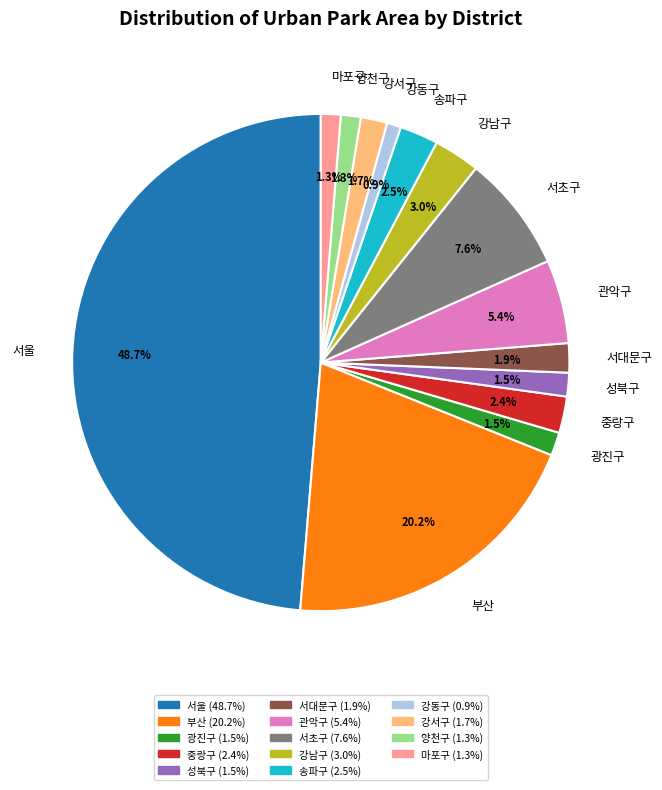

Between 중랑구 and 강서구, which is larger?

중랑구